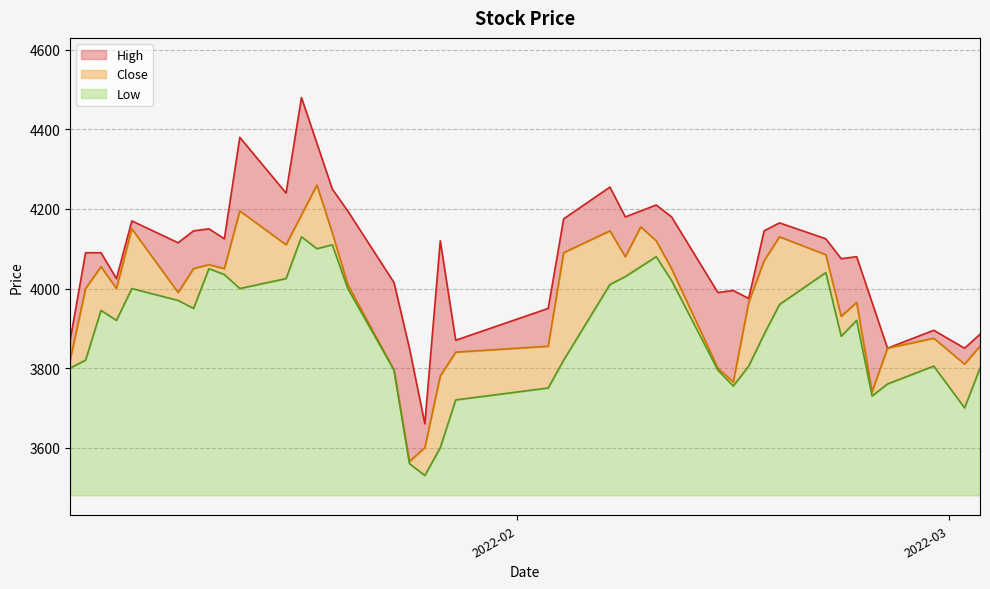

What is the maximum value for Low?

650